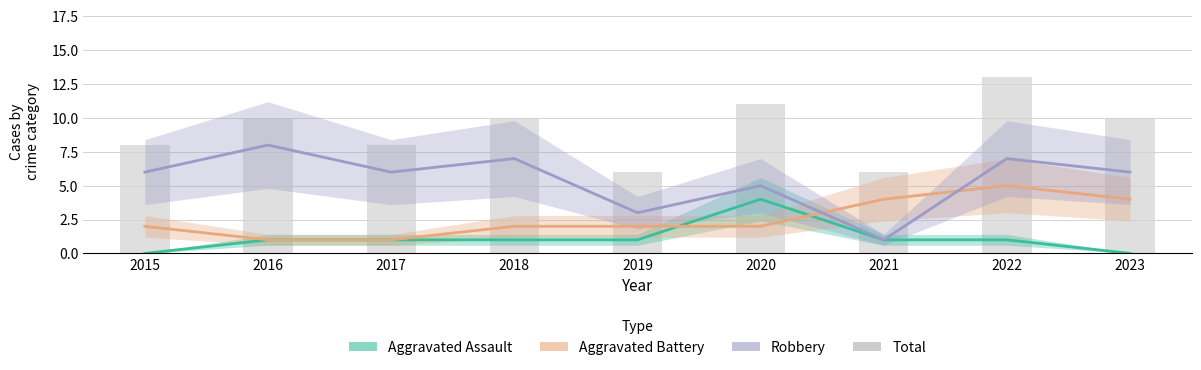

How many Aggravated Battery values are between 2 and 4?

6